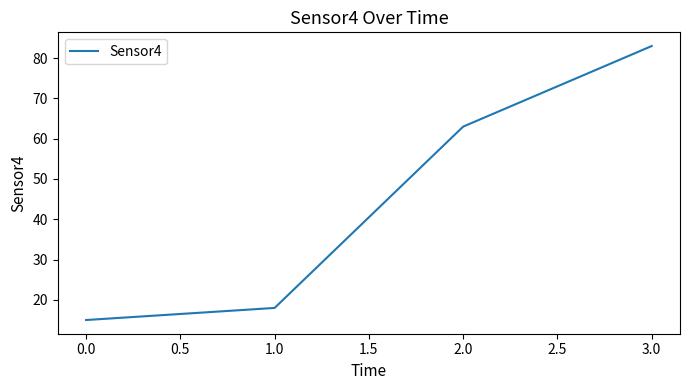

The chart shows a value of 63 at 2.0. True or false?

True